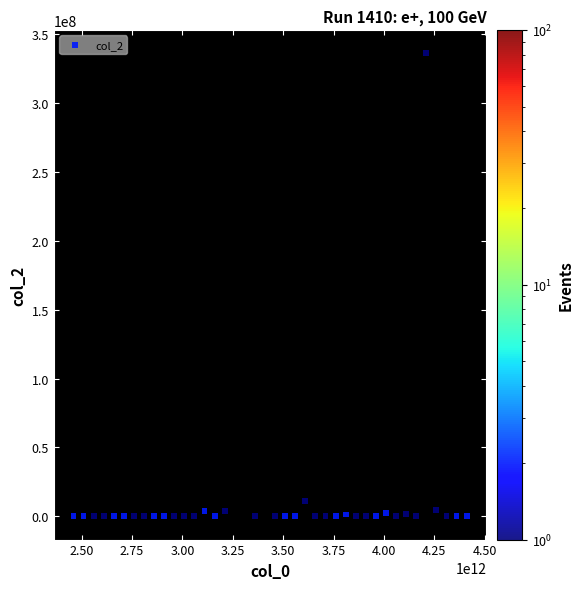

What is the range of X values (max minus min)?

1950000000000.0